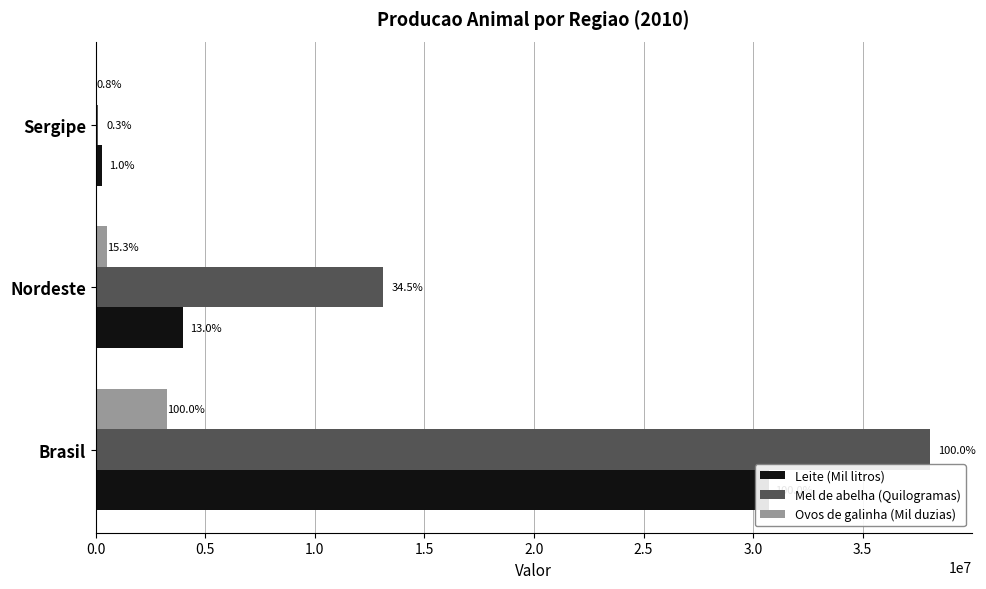

Rank the series at Brasil from lowest to highest value.

Ovos de galinha (Mil duzias), Leite (Mil litros), Mel de abelha (Quilogramas)